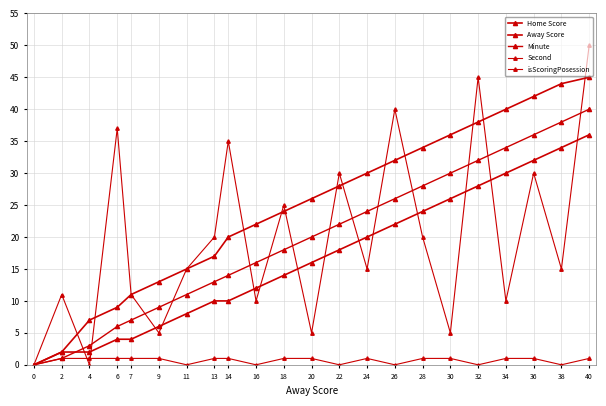

What is the difference between the second highest and second lowest values in the isScoringPosession series?

1